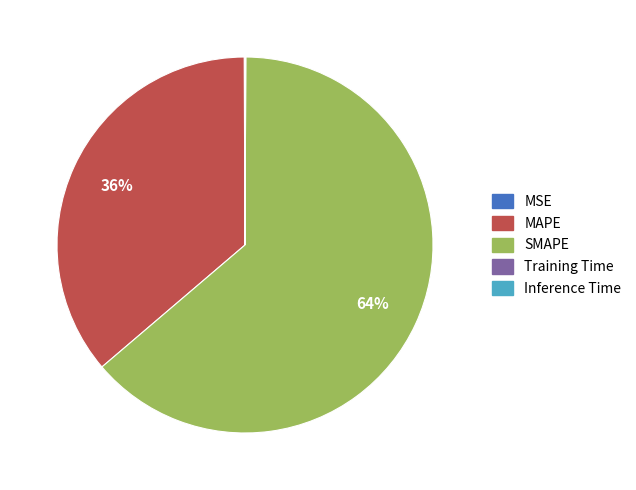

Which has a higher value, SMAPE or MAPE?

SMAPE